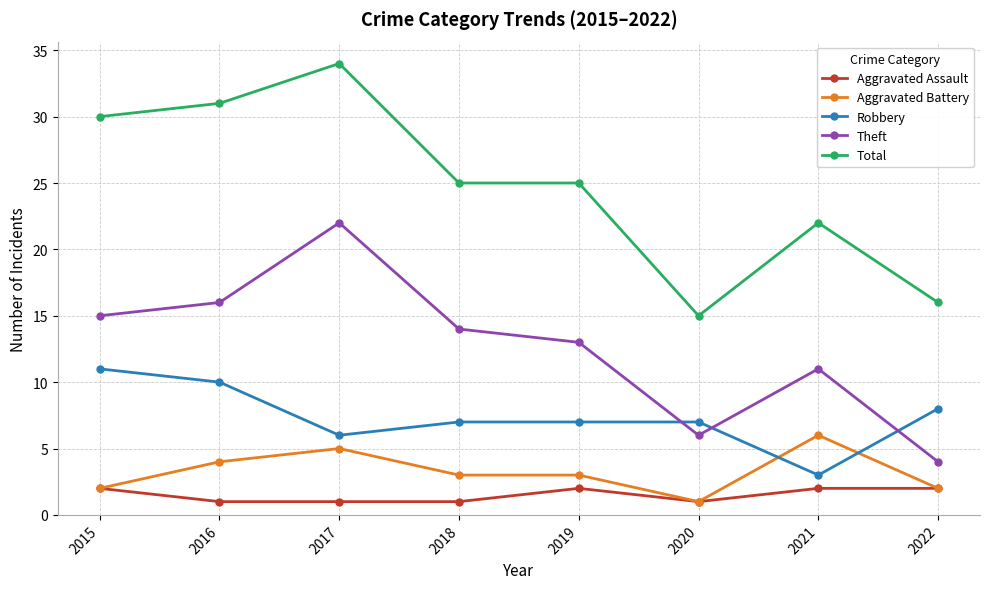

Which category has the highest value in the Aggravated Battery series?

2021